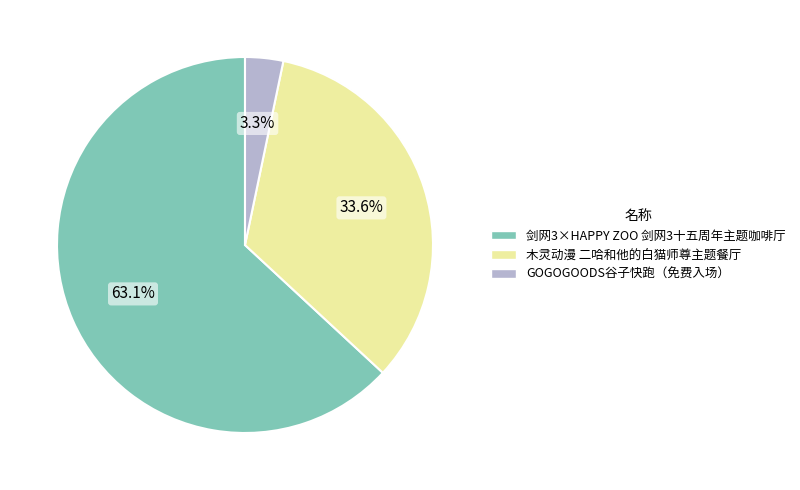

What is the ratio of the value at 木灵动漫 二哈和他的白猫师尊主题餐厅 to the value at 剑网3×HAPPY ZOO 剑网3十五周年主题咖啡厅?

0.5